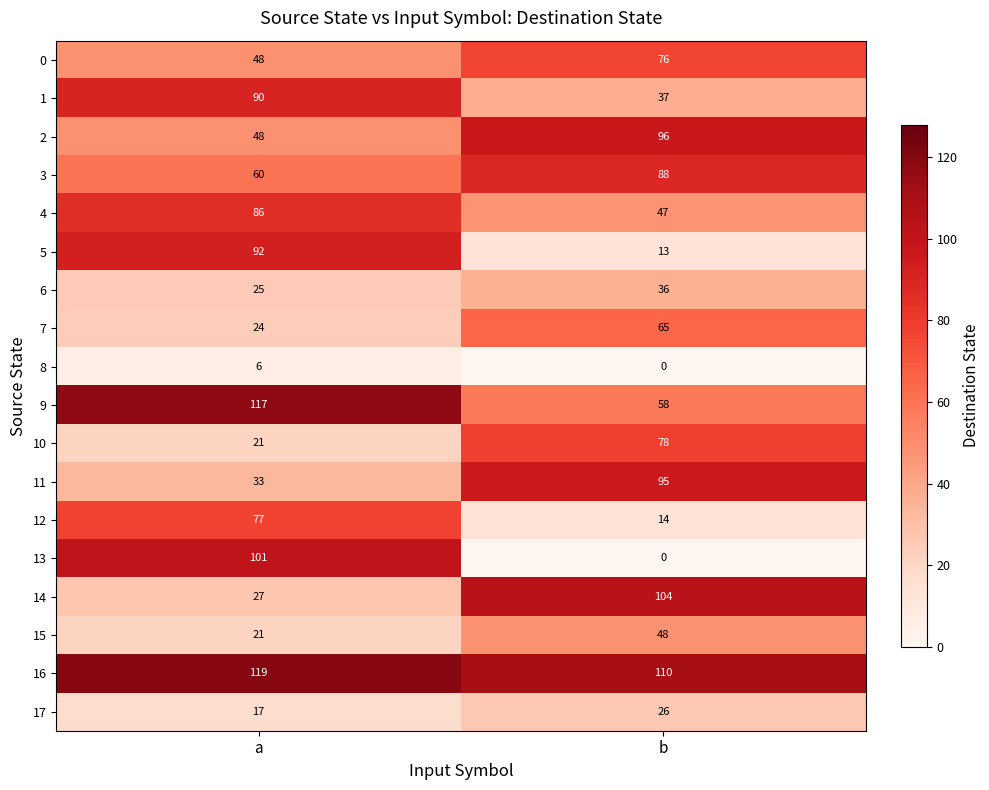

List the series in order of their peak value, lowest first.

8, 17, 6, 15, 7, 0, 12, 10, 4, 3, 1, 5, 11, 2, 13, 14, 9, 16